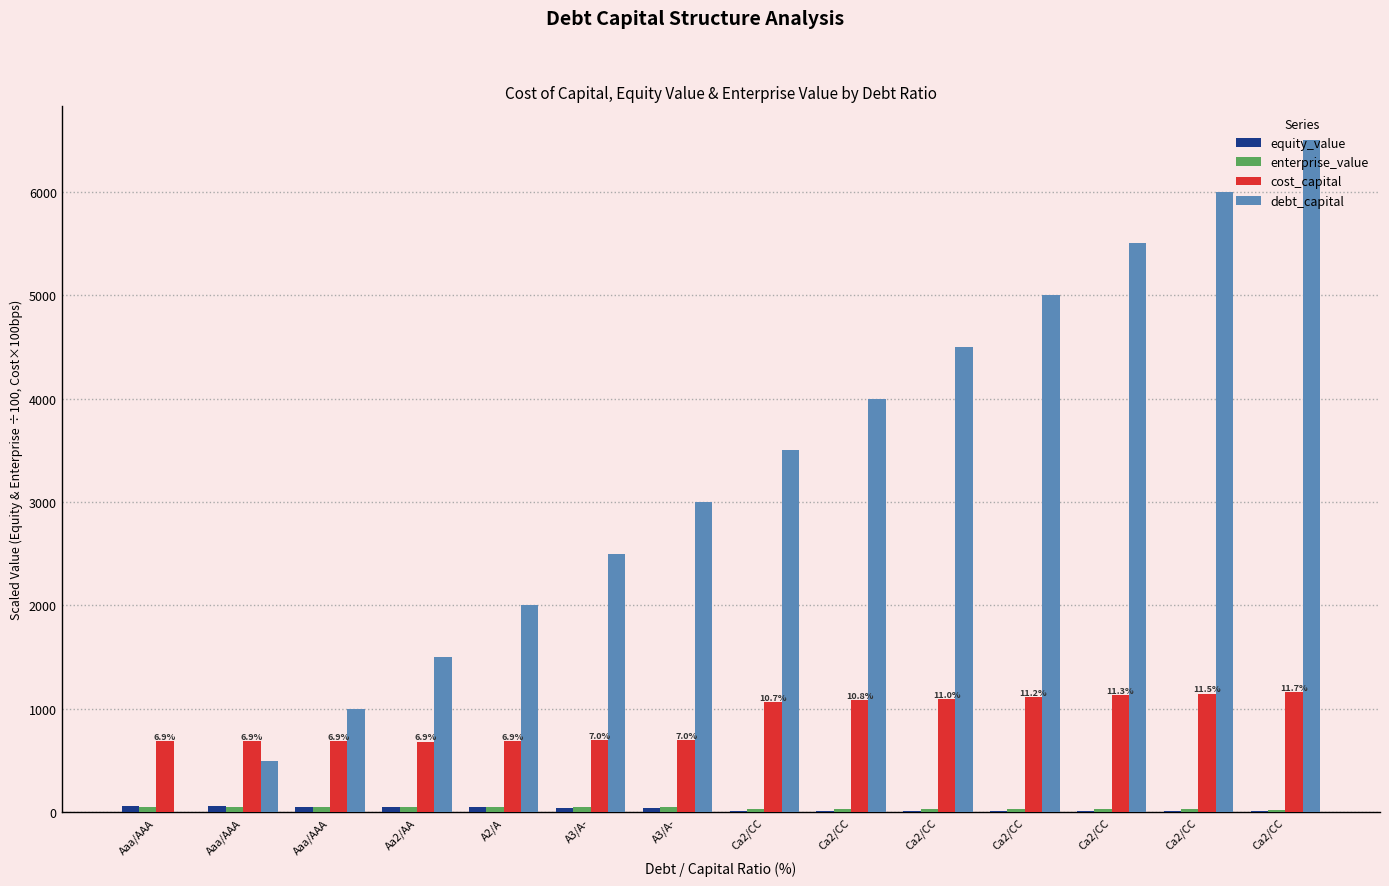

The cost_capital series shows 685.5 at Aaa/AAA. True or false?

True